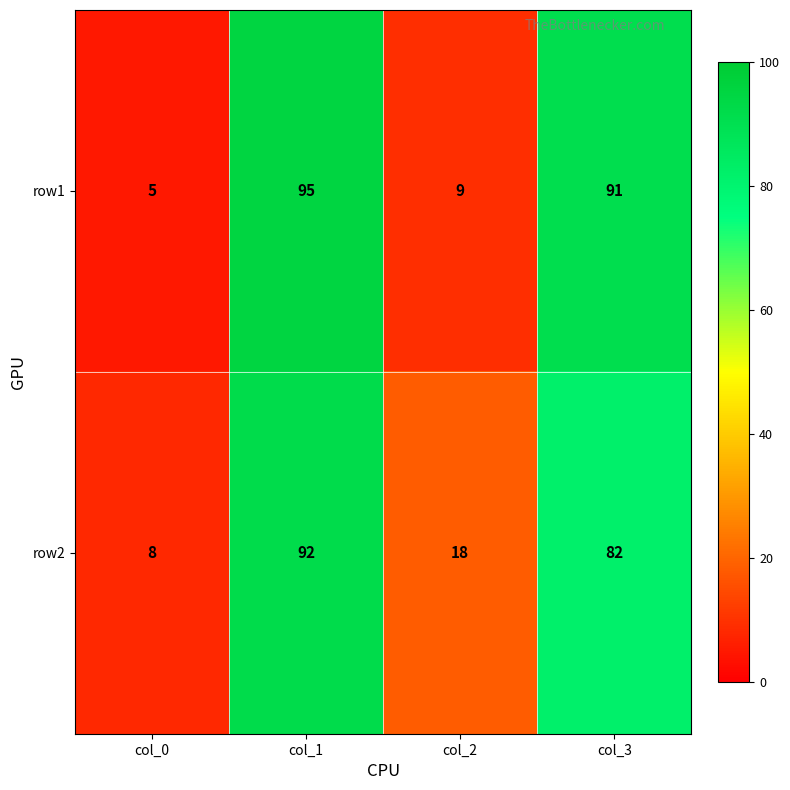

Reading right to left, list all the values displayed in this chart.

row1: col_3=91	col_2=9	col_1=95	col_0=5
row2: col_3=82	col_2=18	col_1=92	col_0=8